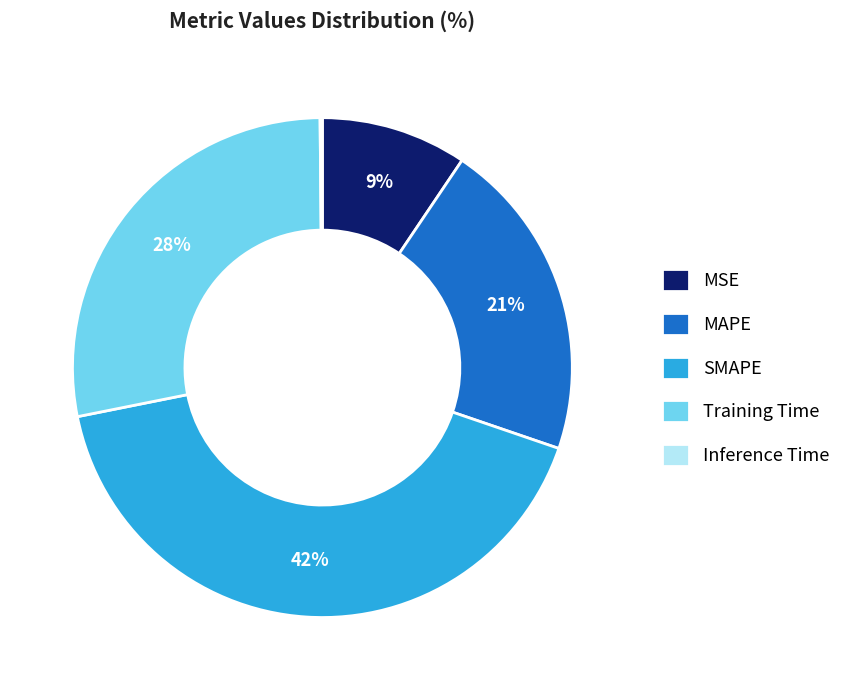

Is it true that Training Time is 41% of the pie?

False